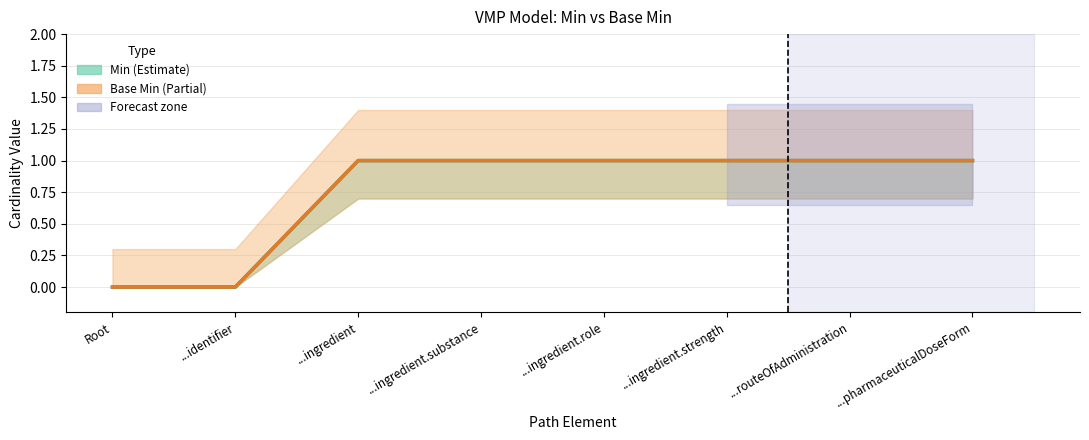

How many values in Base Min are above zero?

6